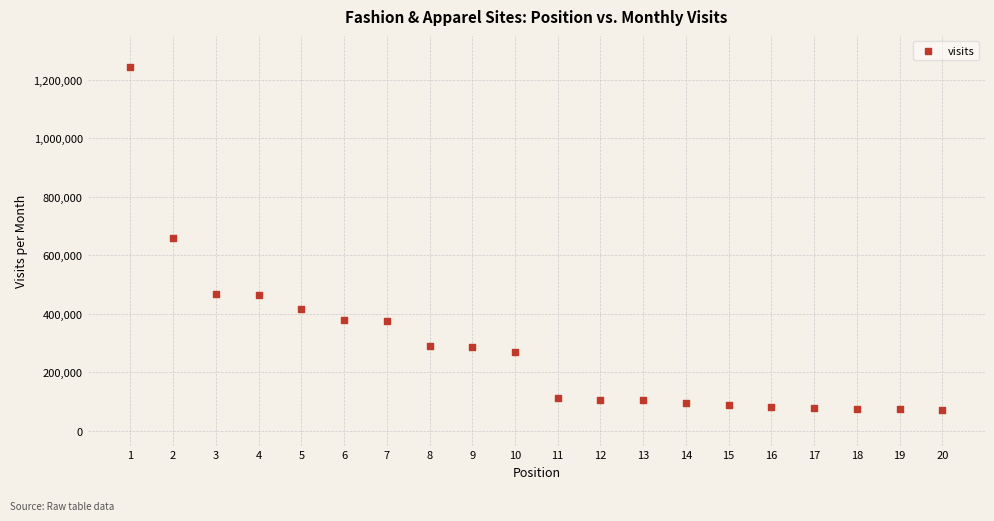

What is the range of X values (max minus min)?

19